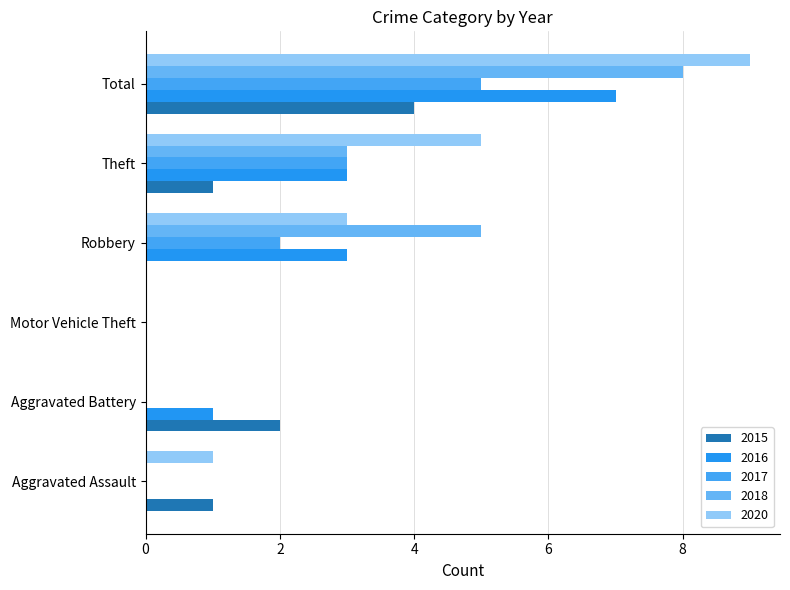

How many data points does each series have?

6